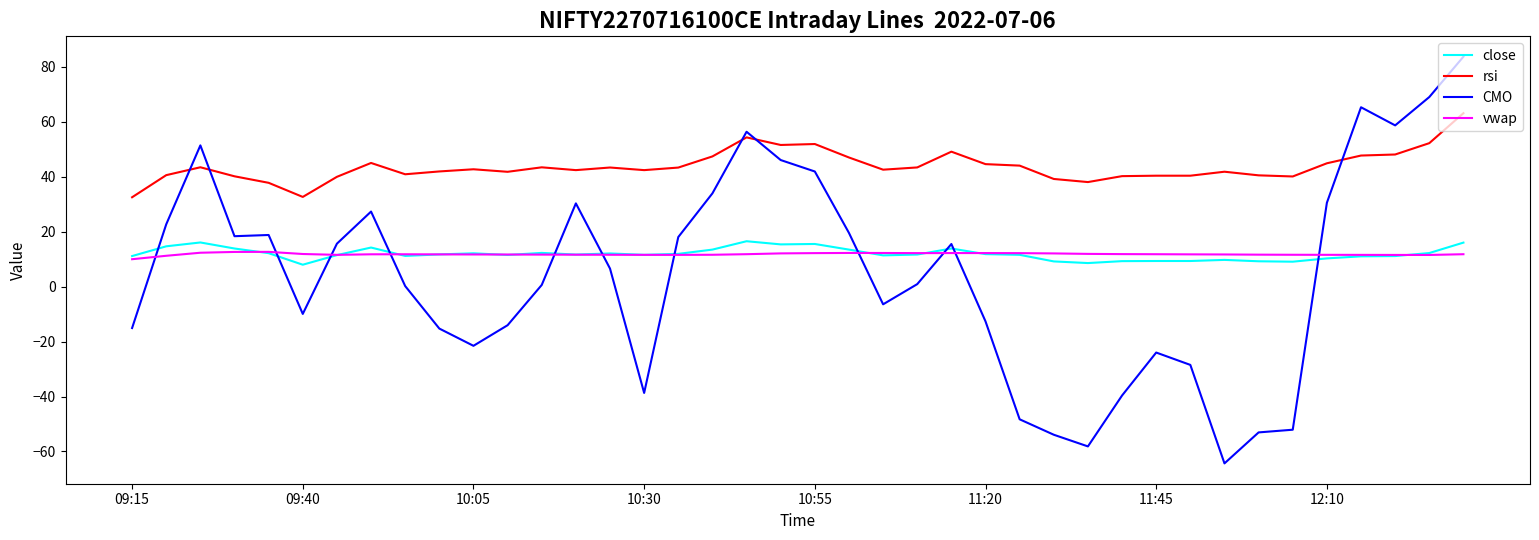

True or false: CMO has more than 1 interior local peaks.

True